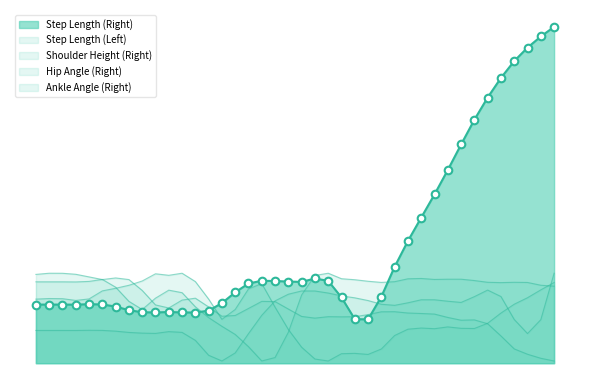

Which series has the widest spread of Y values?

Step Length (Right)